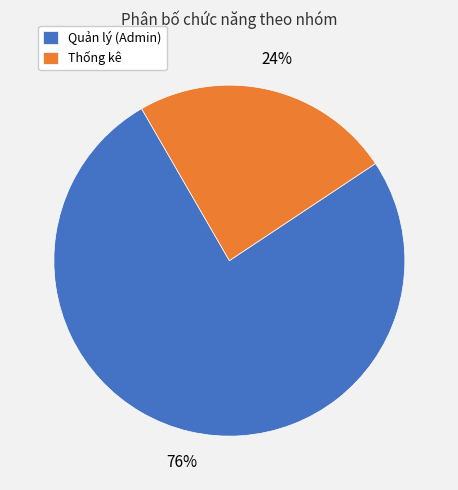

What is the smallest slice in the pie chart?

Thống kê